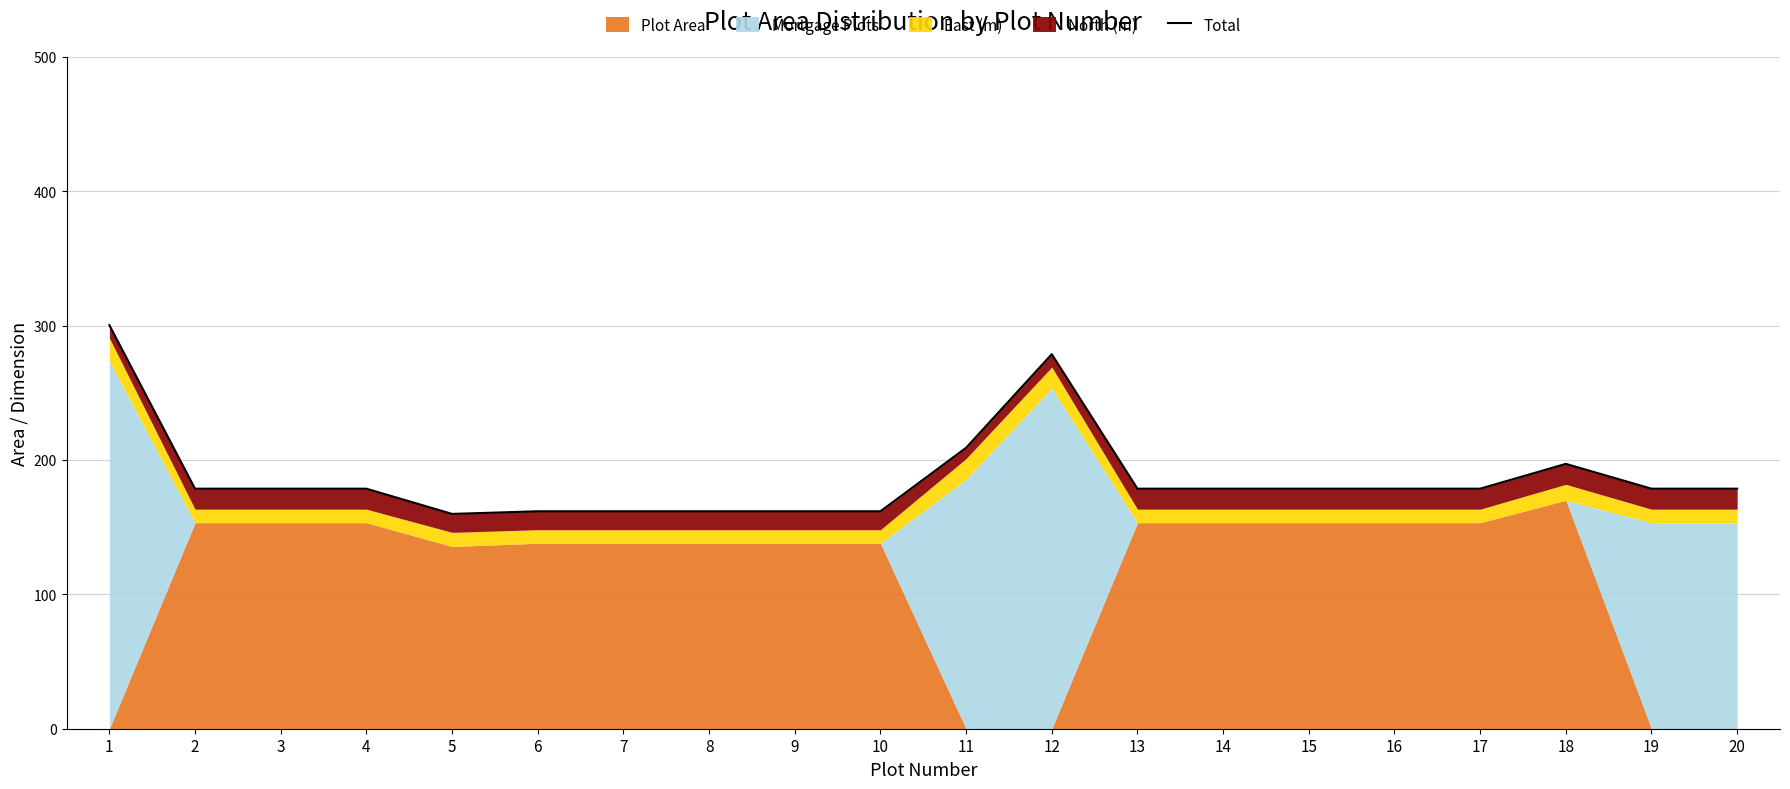

Reading left to right, transcribe all the data shown in this chart.

1=300.3	2=178.6	3=178.6	4=178.6	5=159.8	6=161.8	7=161.8	8=161.8	9=161.8	10=161.8	11=209.1	12=278.7	13=178.6	14=178.6	15=178.6	16=178.6	17=178.6	18=197.1	19=178.6	20=178.6